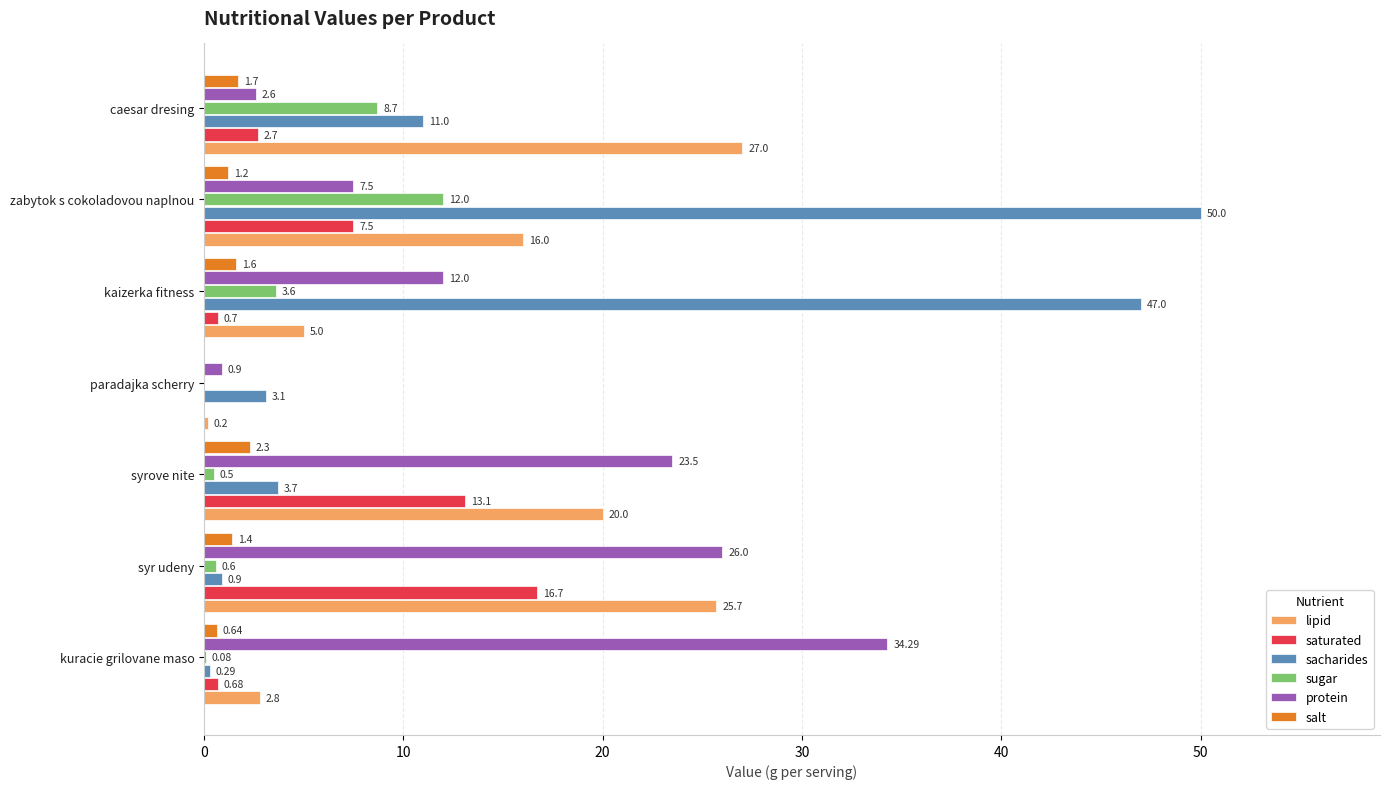

How many data points does each series have?

7